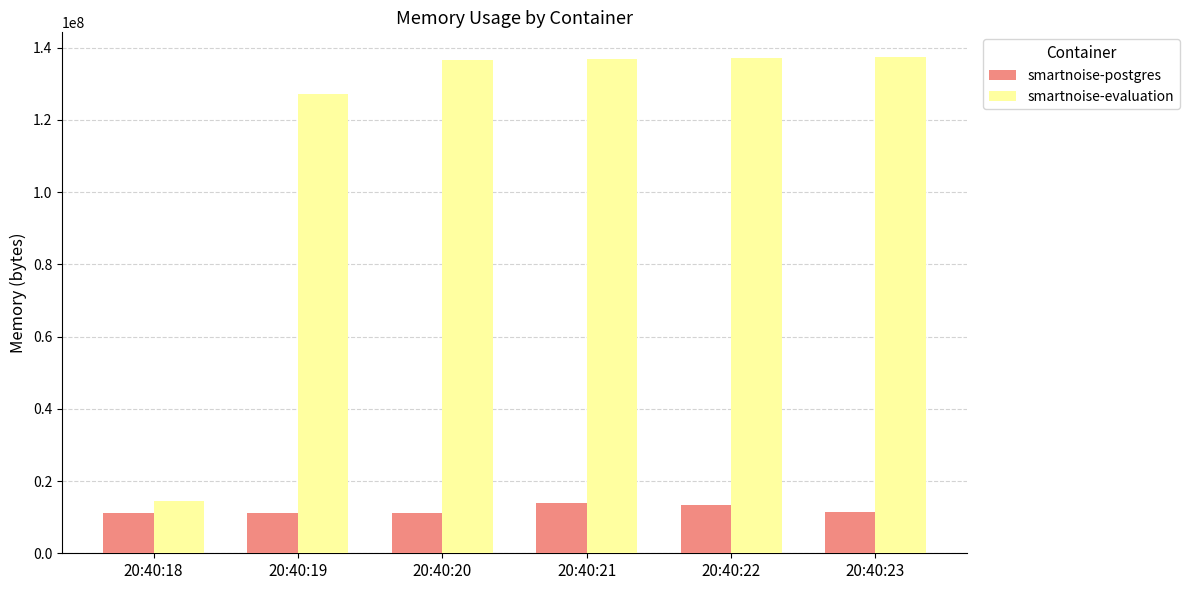

True or false: smartnoise-postgres has a value of 11321344 at 20:40:23.

True